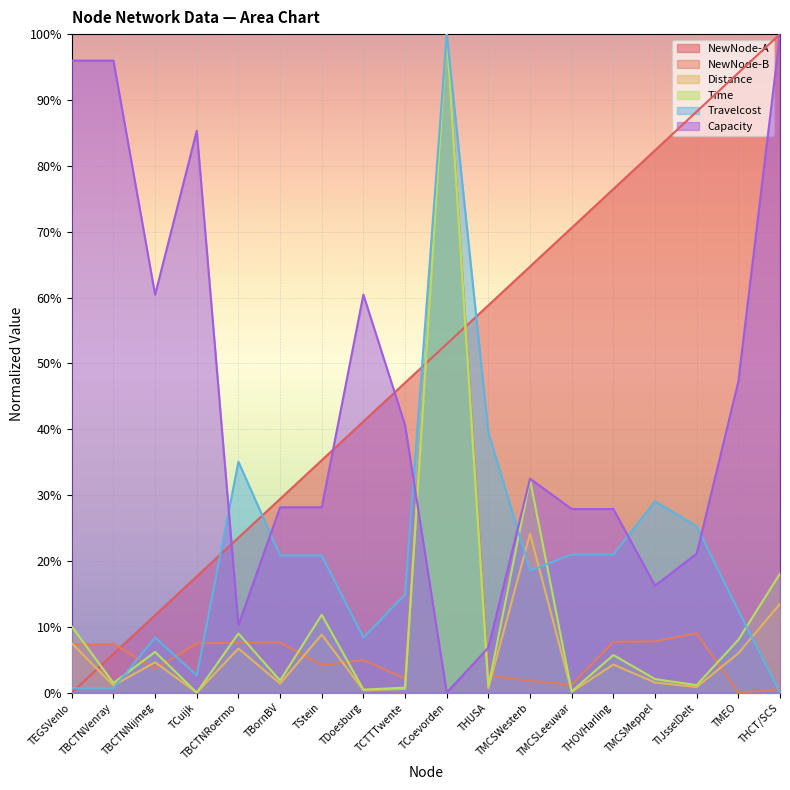

How many lines are shown in the chart?

6